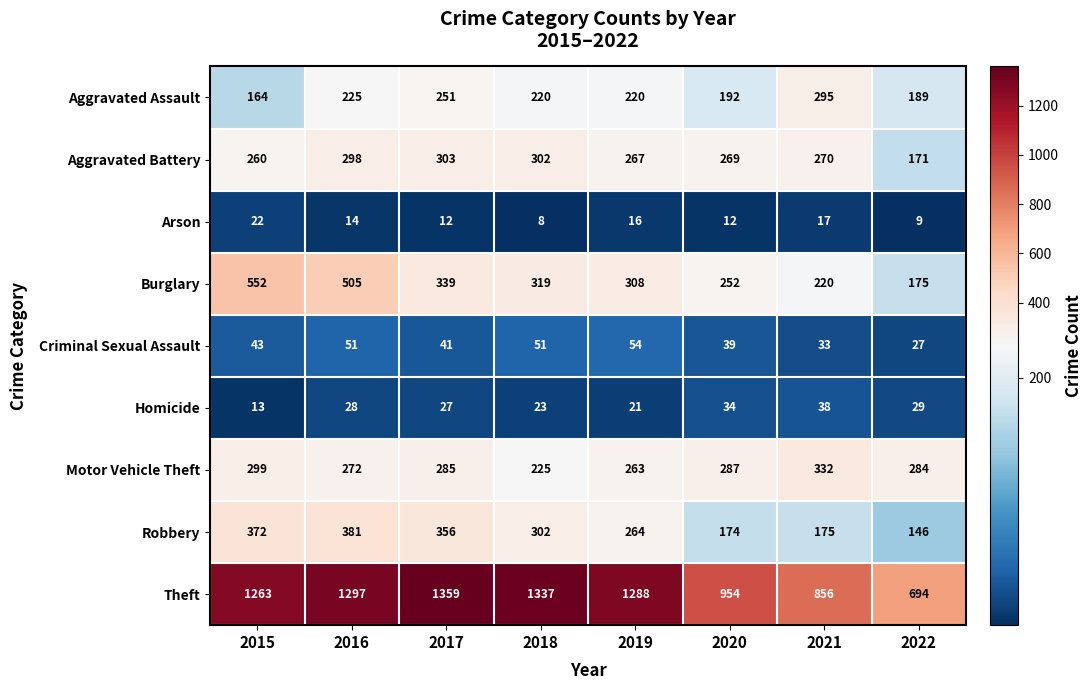

What is the greatest value displayed?

1359